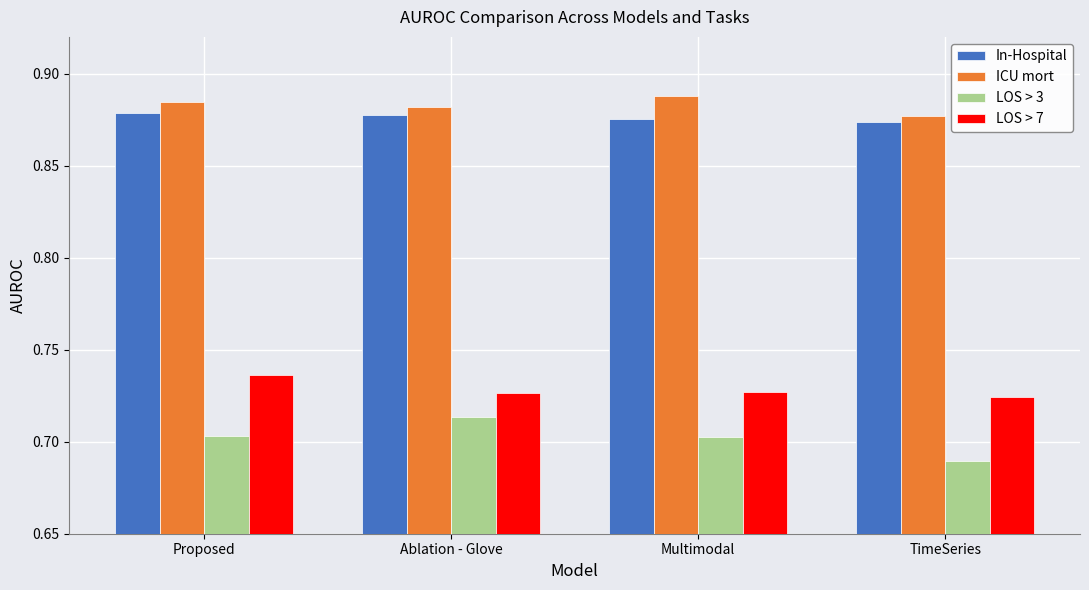

How many In-Hospital values are between 0 and 1?

4